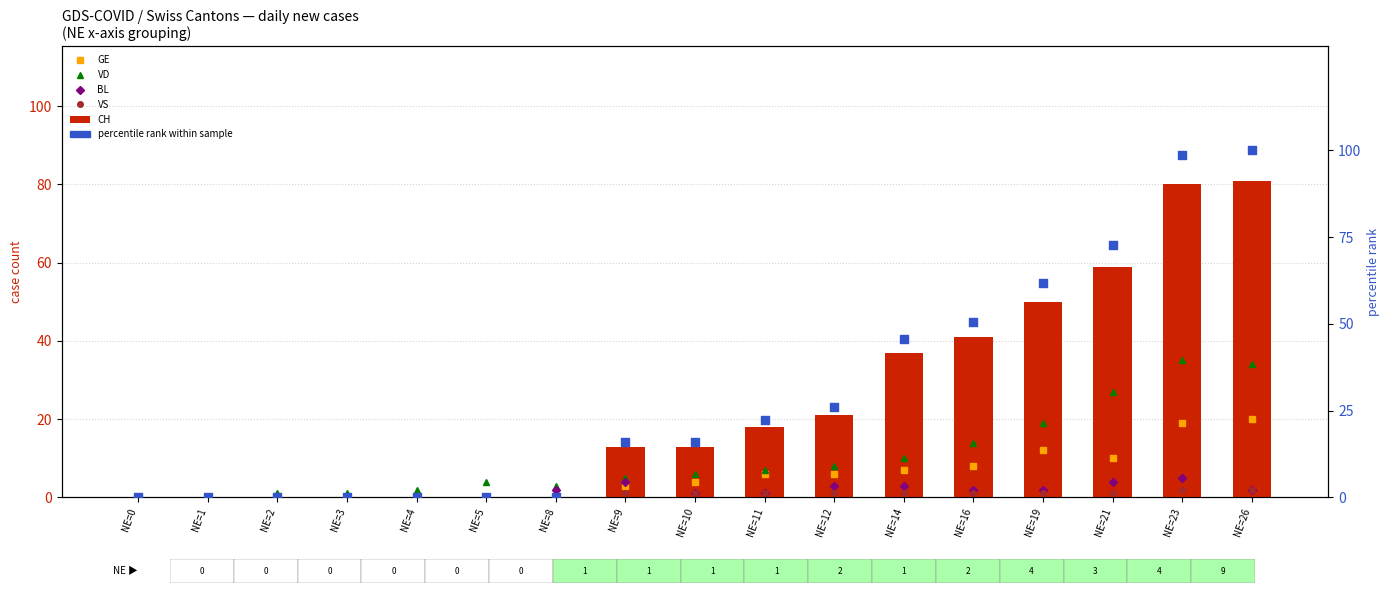

Is the value of VD at NE=12 greater than the value of percentile rank at NE=11?

No